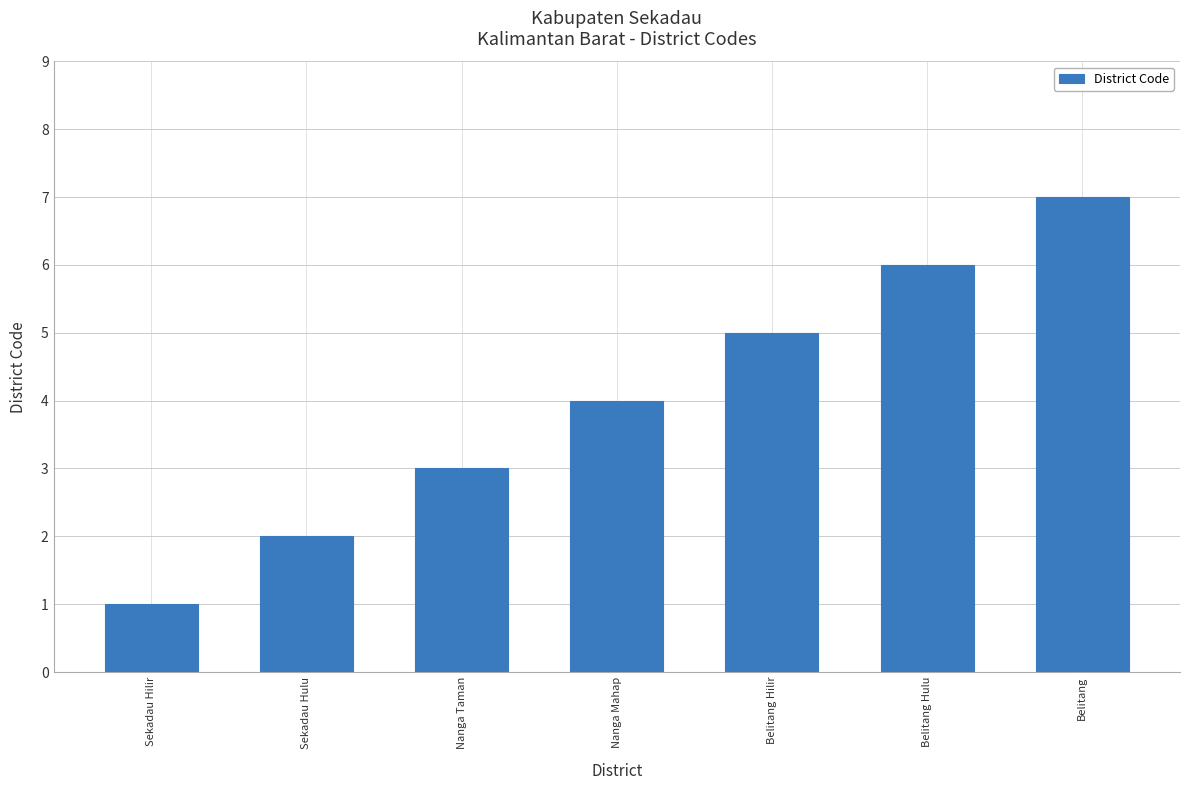

The chart shows a value of 2 at Sekadau Hulu. True or false?

True